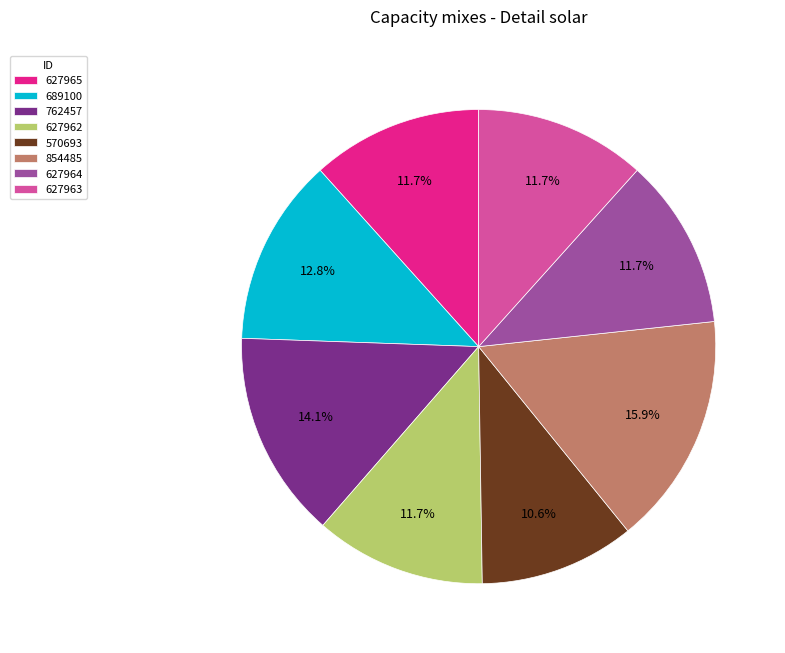

Between 570693 and 627965, which is larger?

627965